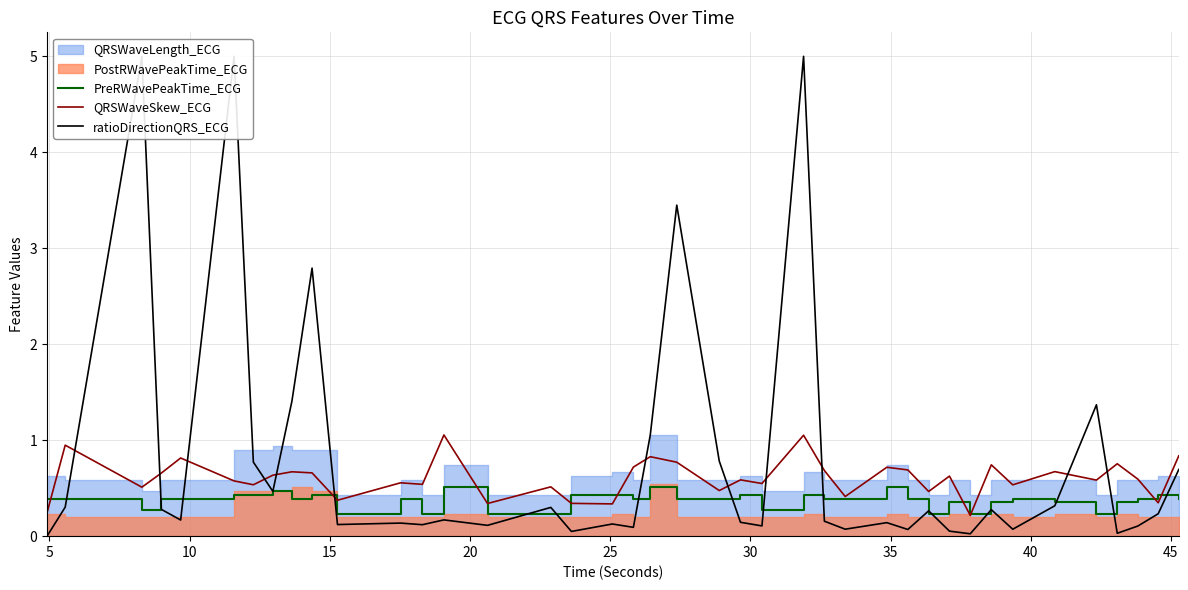

In ratioDirectionQRS_ECG, how many points are higher than both neighbors (excluding endpoints)?

13